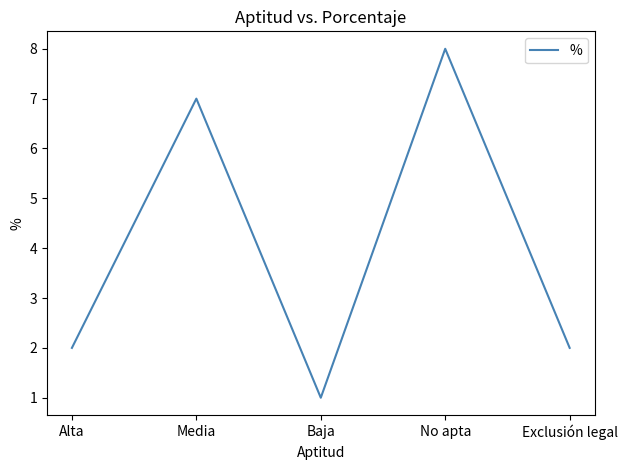

The chart shows a value of 7 at Media. True or false?

True